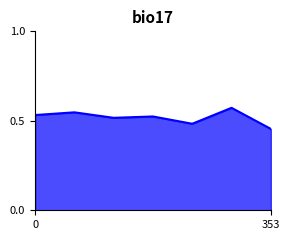

At which label is the value closest to 0?

353